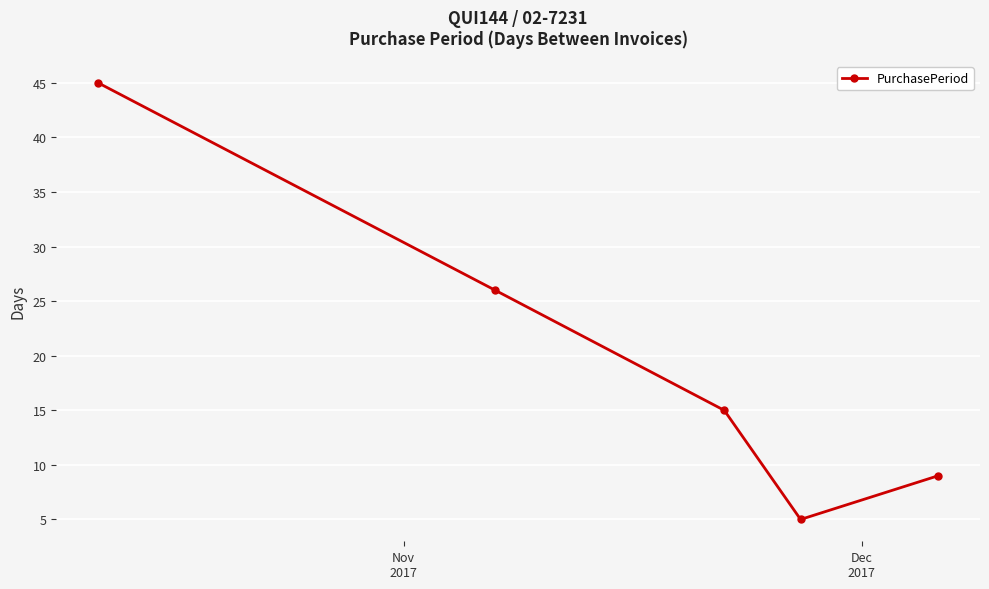

What is the difference between the maximum and minimum values?

40